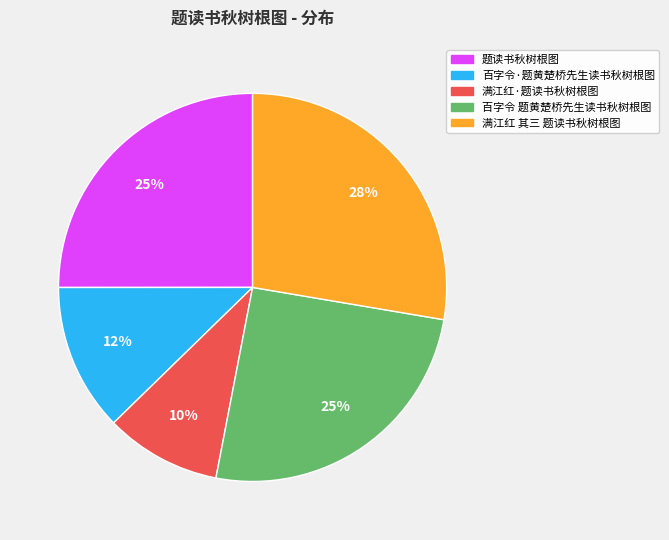

Does any single category account for the majority?

No